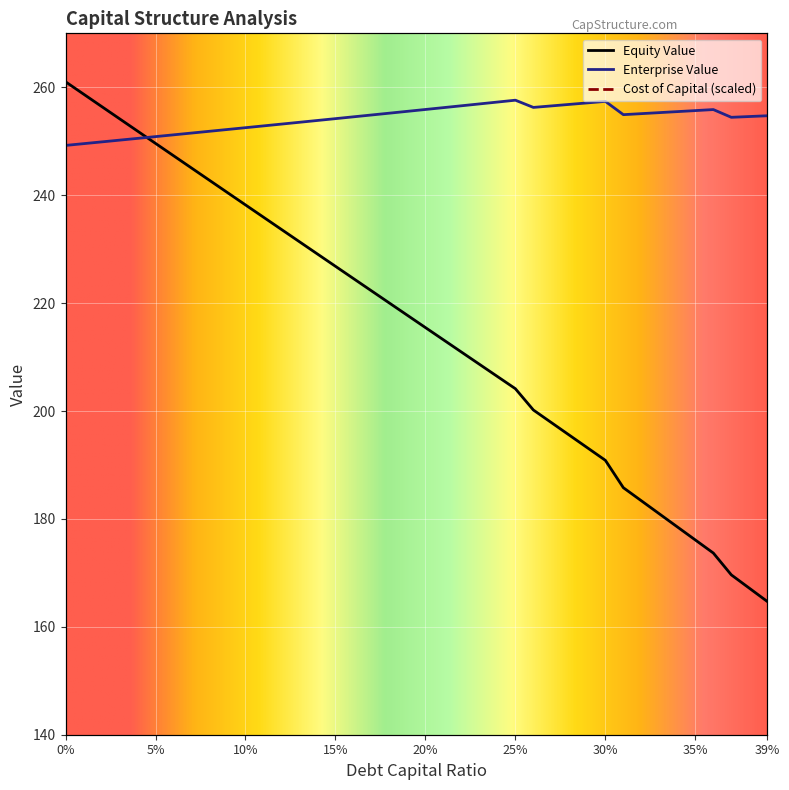

The value of cost_capital at 0 is 325.1. True or false?

True